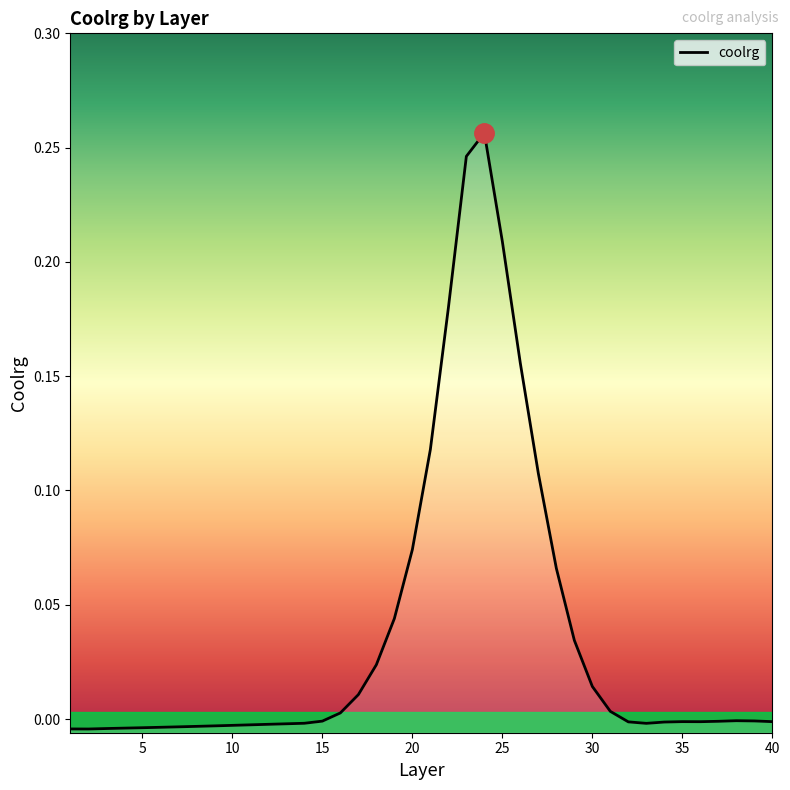

How many data points does each series have?

40